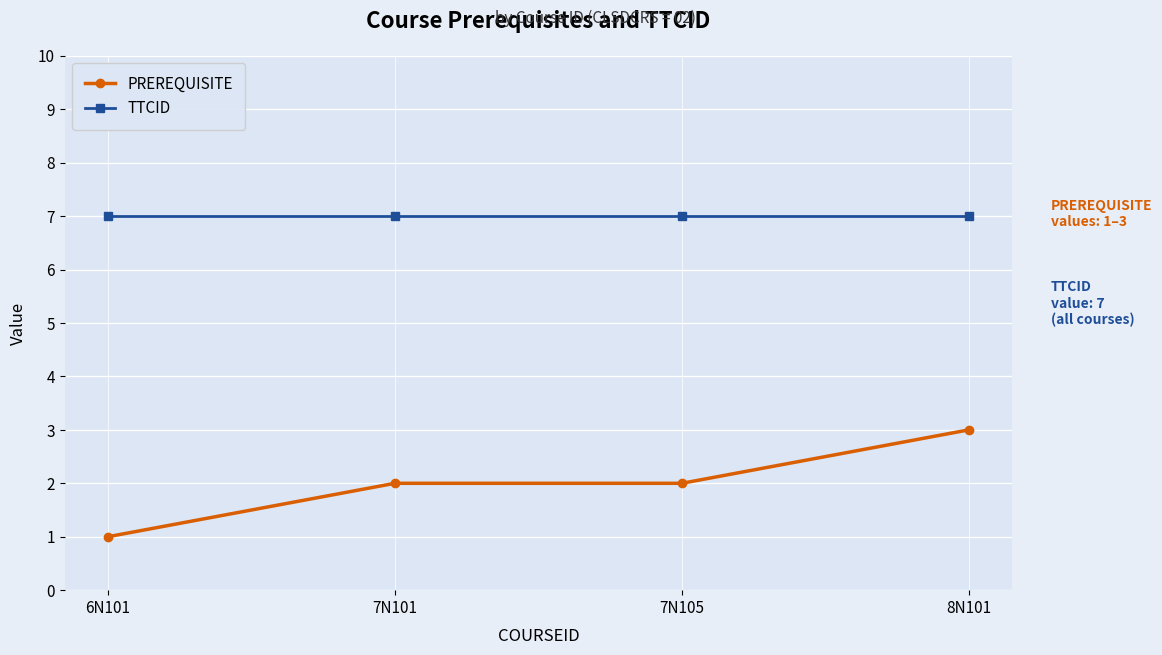

What position from the right is 8N101?

1